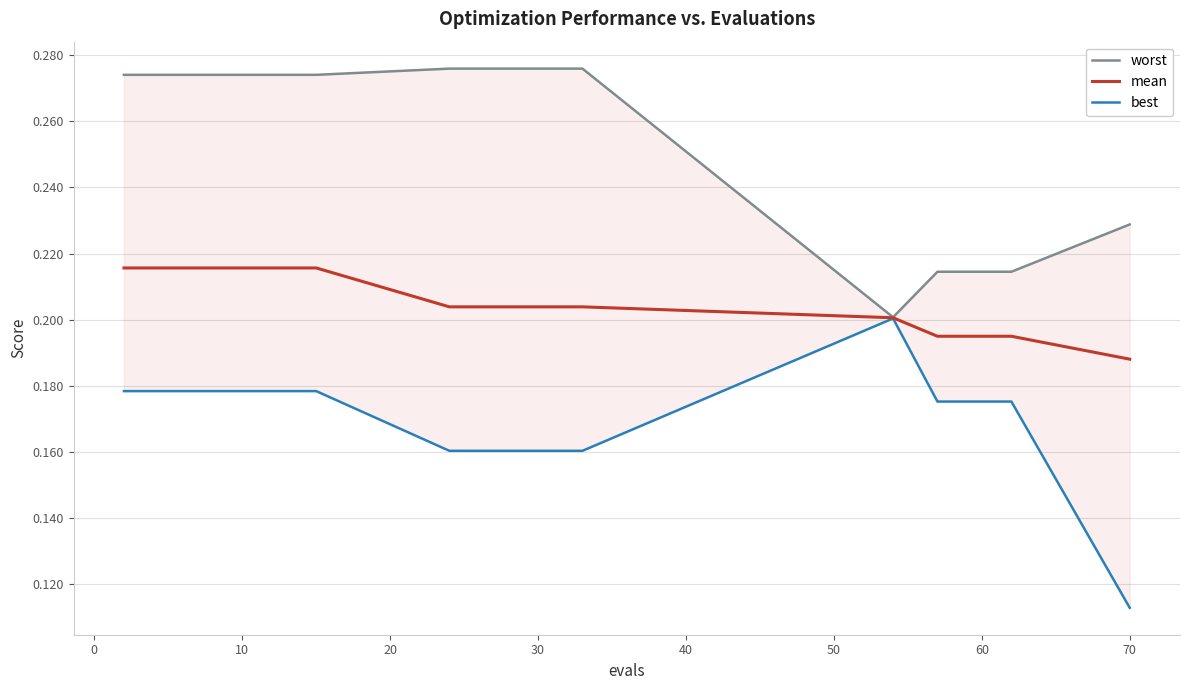

The mean series shows 0.1 at 70. True or false?

False